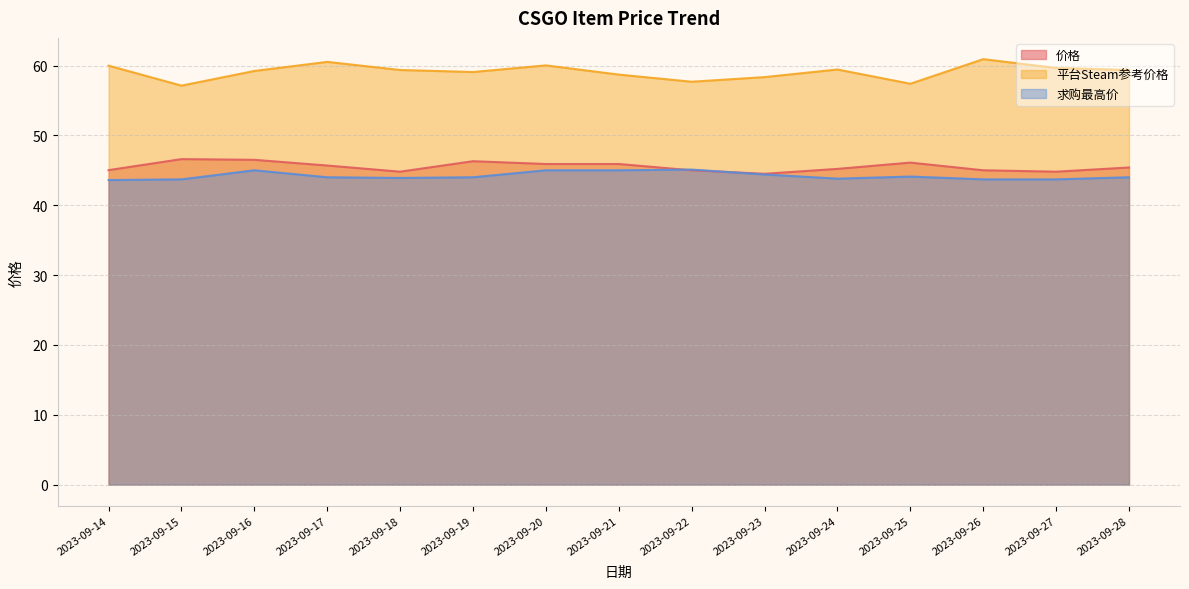

Reading right to left, transcribe all the data shown in this chart.

价格: 45.4	44.8	45.0	46.1	45.2	44.5	45.0	45.9	45.9	46.3	44.8	45.7	46.5	46.6	45.0
平台Steam参考价格: 59.4	59.6	60.9	57.4	59.4	58.3	57.7	58.7	60.0	59.1	59.4	60.5	59.2	57.1	60.0
求购最高价: 44.0	43.7	43.7	44.1	43.8	44.4	45.1	45.0	45.0	44.0	43.9	44.0	45.0	43.7	43.6